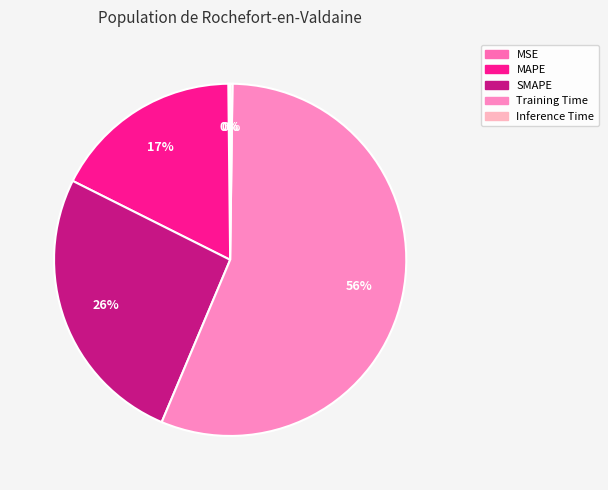

Which slice is the smallest?

MSE